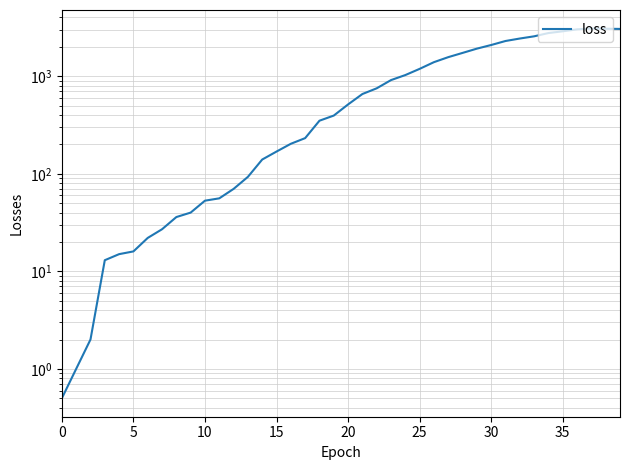

What is the label of the 31st point from the left?

30